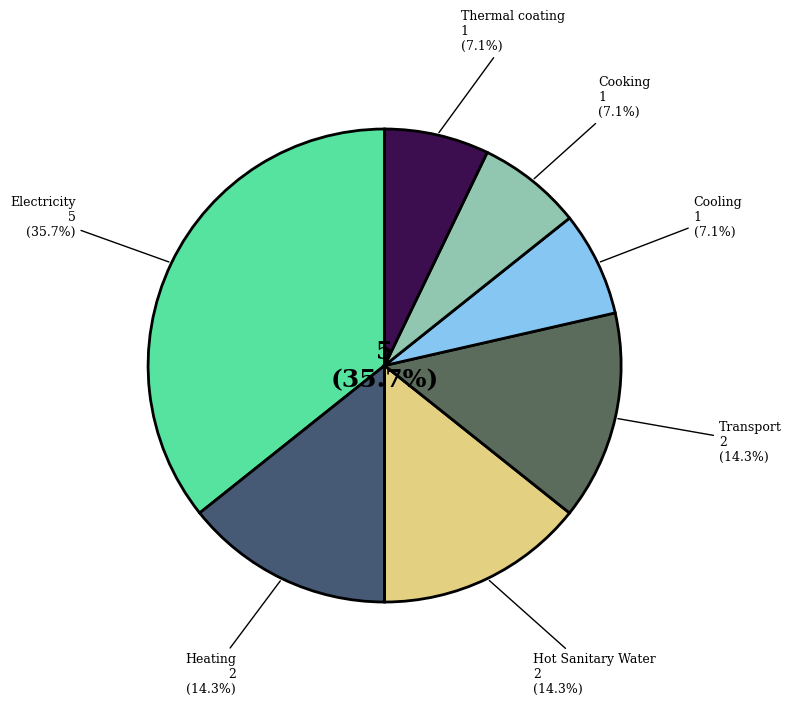

What is the largest slice in the pie chart?

Electricity